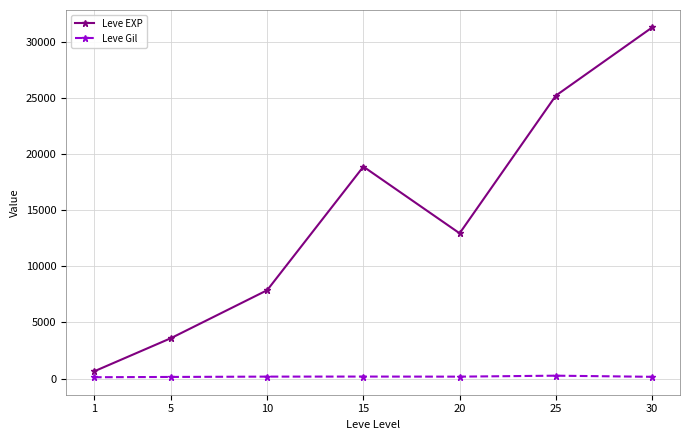

True or false: Leve Gil and Leve EXP cross at least once.

False